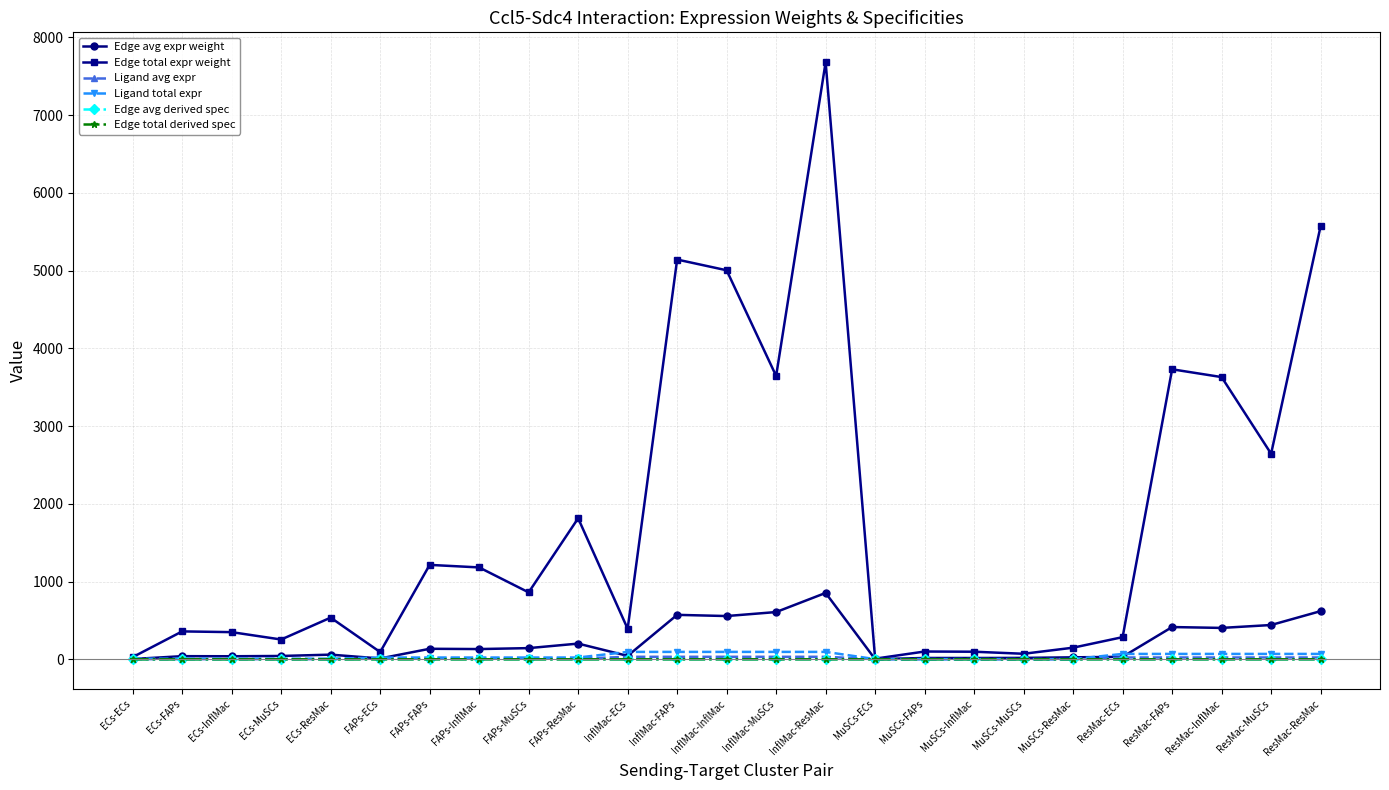

What is the total value across all series at MuSCs-MuSCs?

91.1